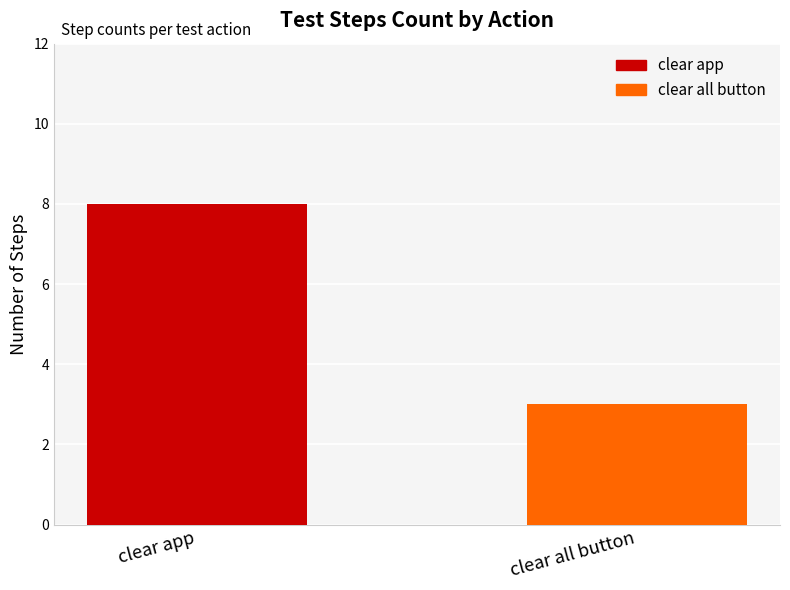

What is the label of the 1st bar from the left?

clear app